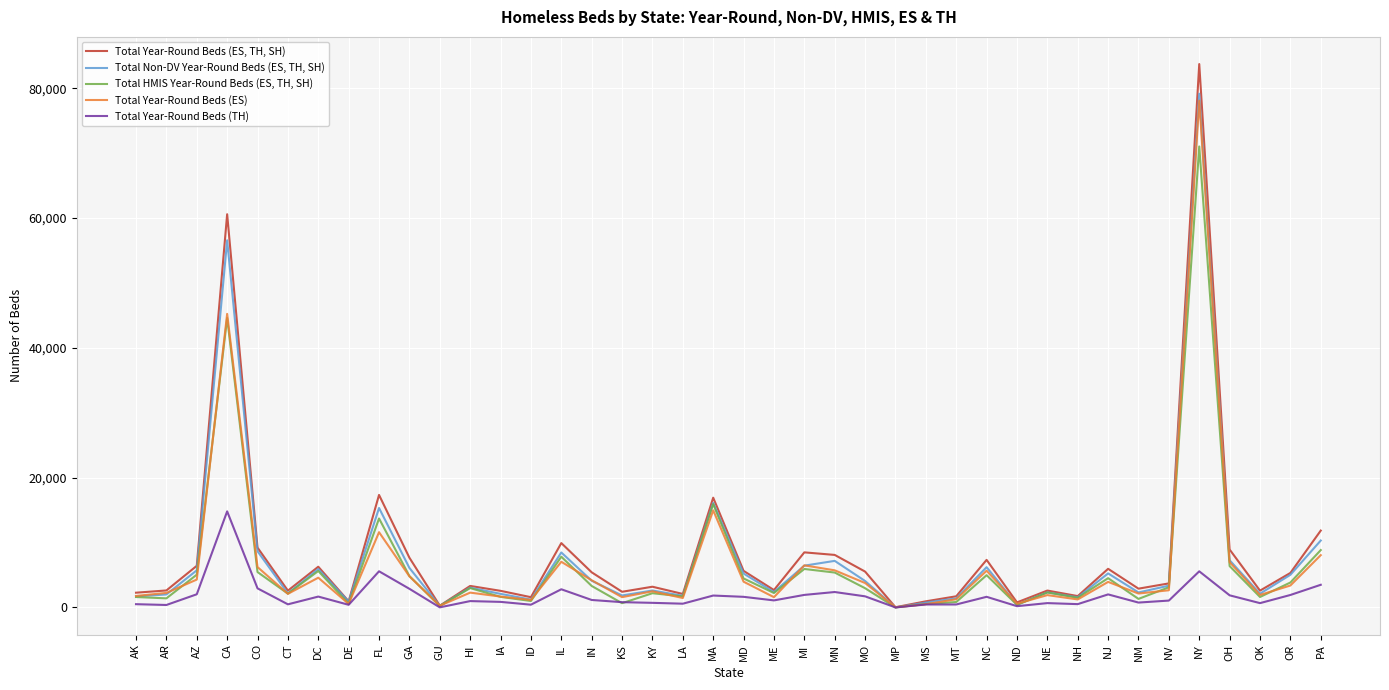

At how many categories does at least one series exceed 66191?

1